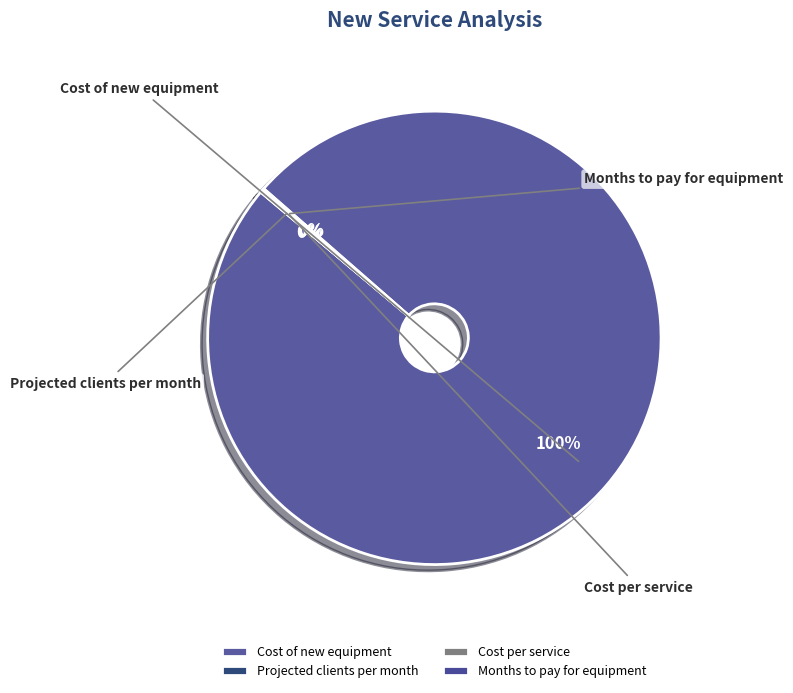

To the nearest percent, what is the average slice percentage?

25%